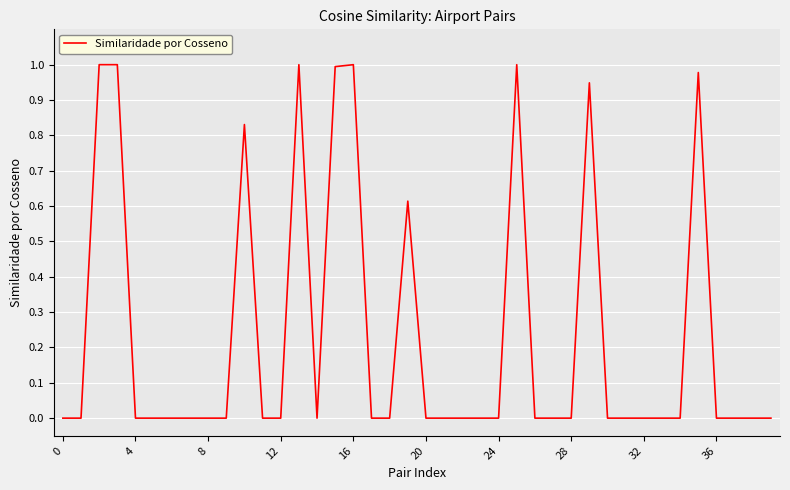

How many series are shown in this chart?

1